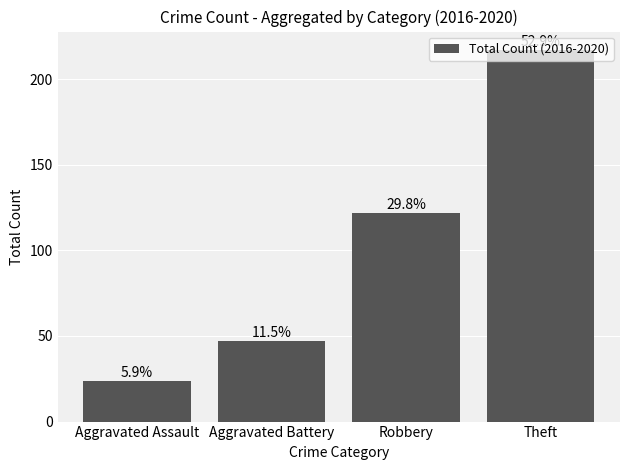

Are the bars horizontal?

No